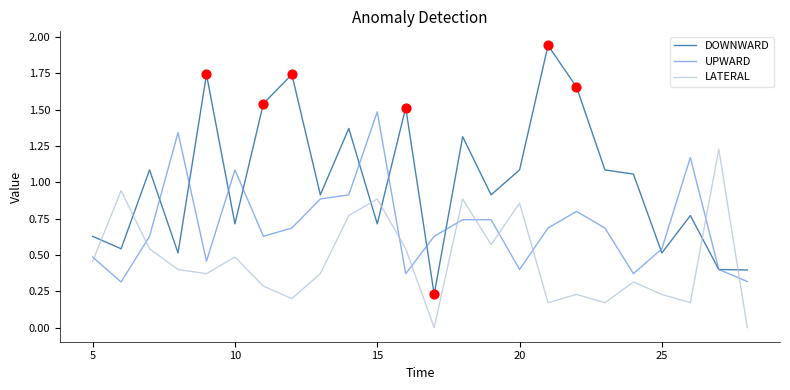

Which series has the largest range (max minus min)?

DOWNWARD